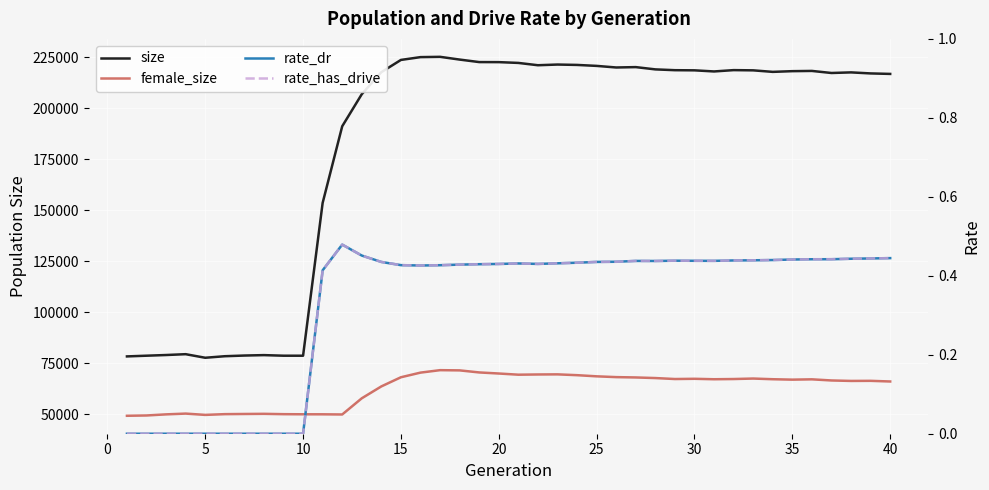

True or false: female_size and rate_dr cross at least once.

False